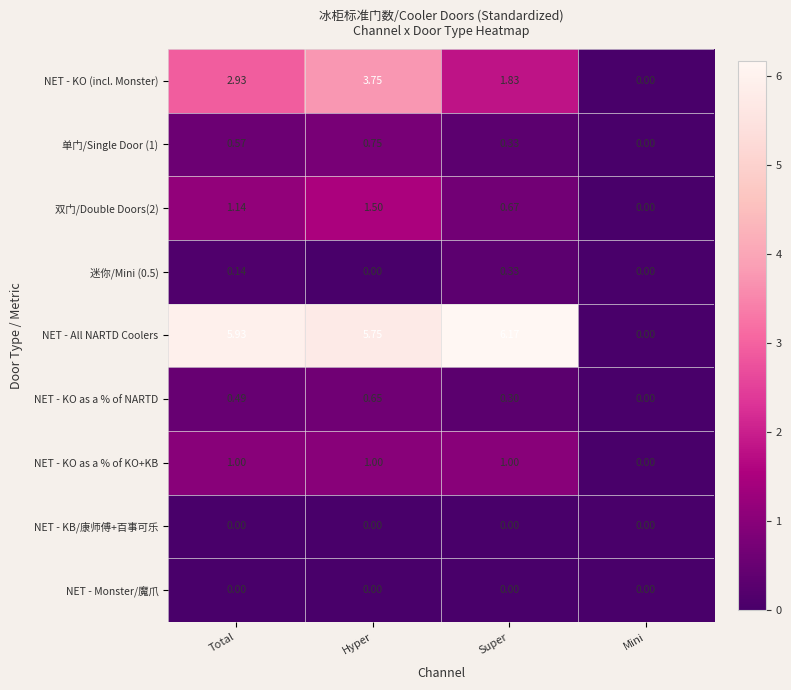

Which series changed the most between Total and Mini?

NET - All NARTD Coolers